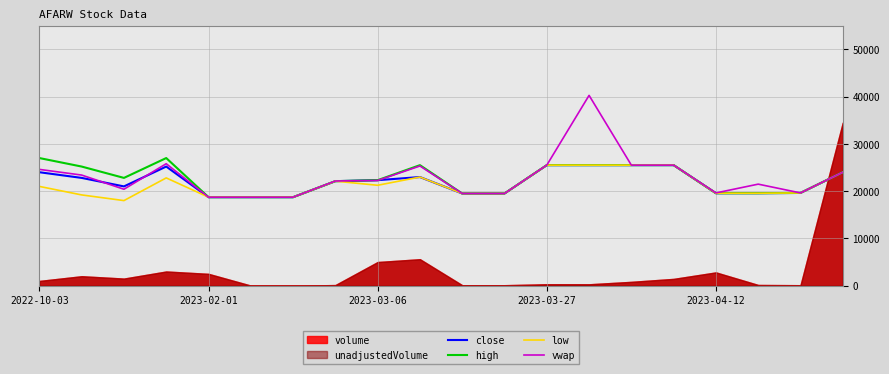

What is the value of the low point at the 13th from the left?

25500.0